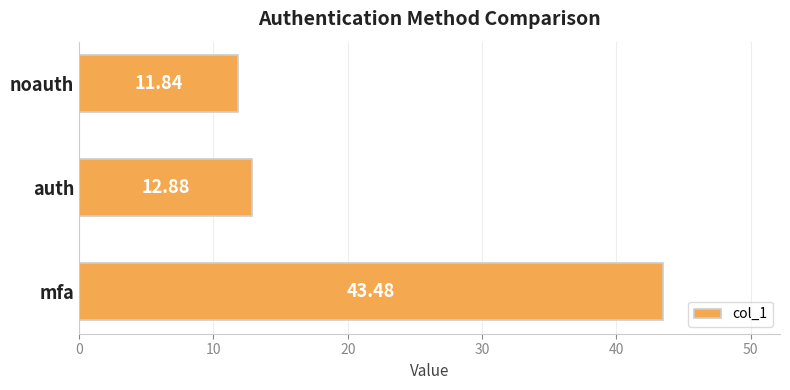

What is the label of the 3rd bar from the top?

mfa